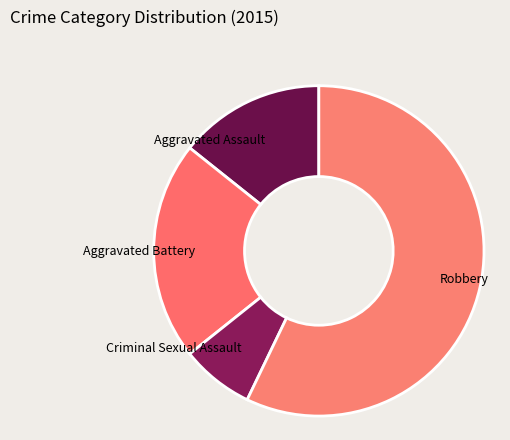

Count the number of slices in the pie.

4